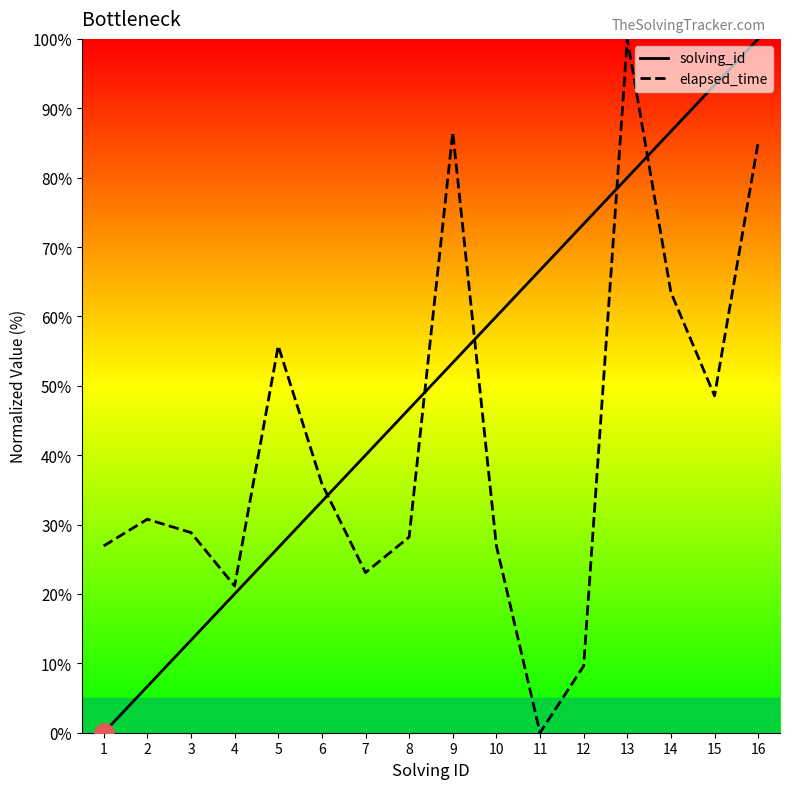

The value of elapsed_time at 2 is 30.8. True or false?

True